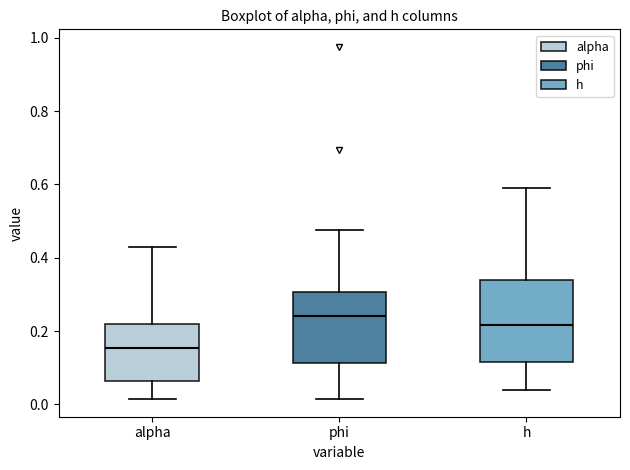

Comparing the boxes themselves (not the whiskers), which one is the tallest?

h